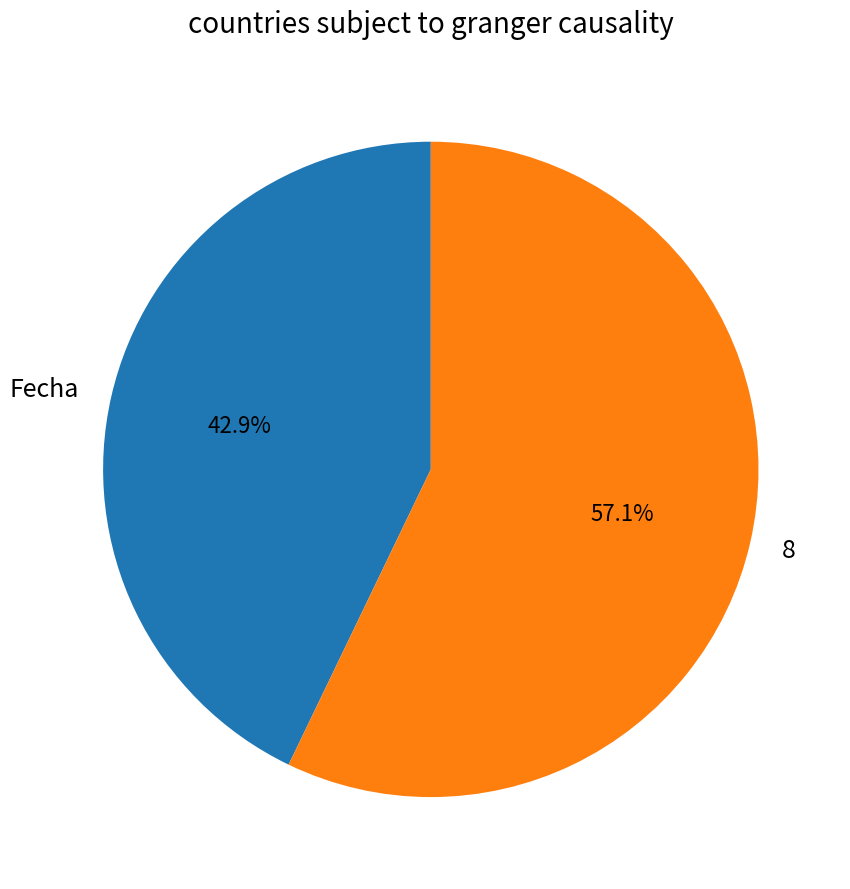

What is the total percentage of Fecha and 8?

100.0%